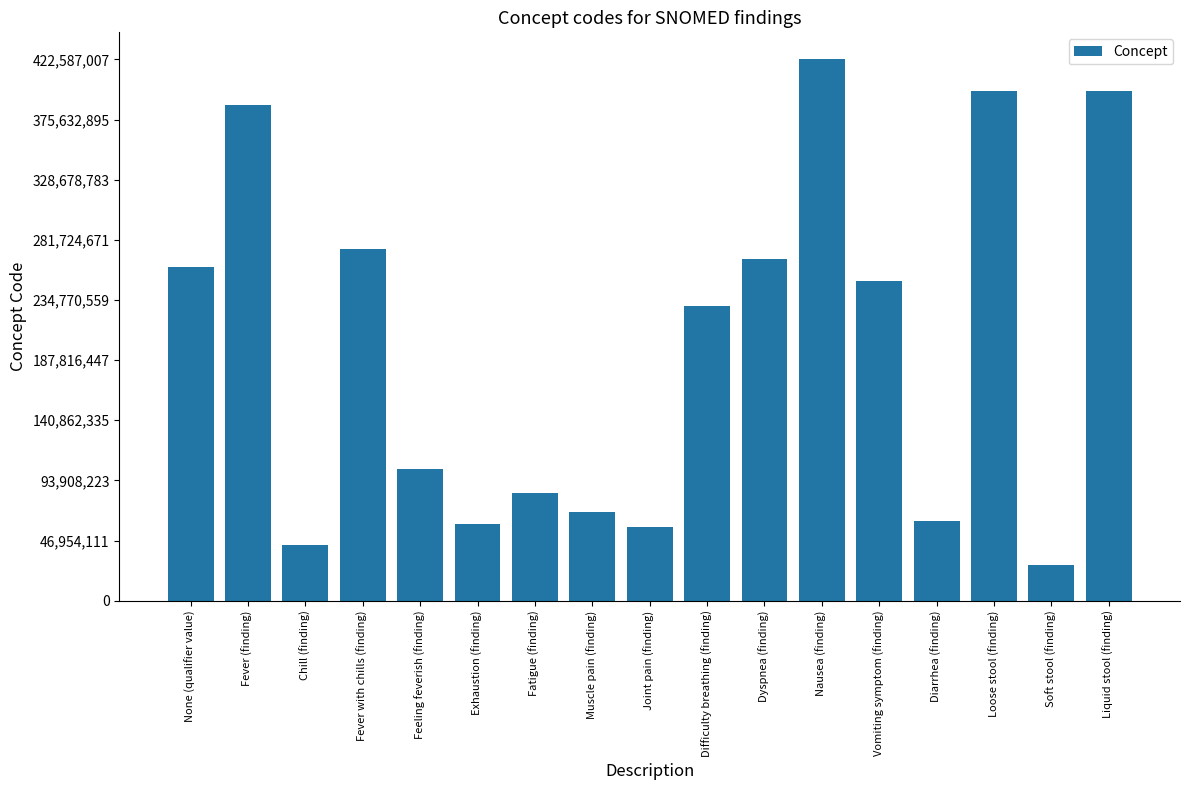

What is the difference between the values at Chill (finding) and None (qualifier value)?

216689005